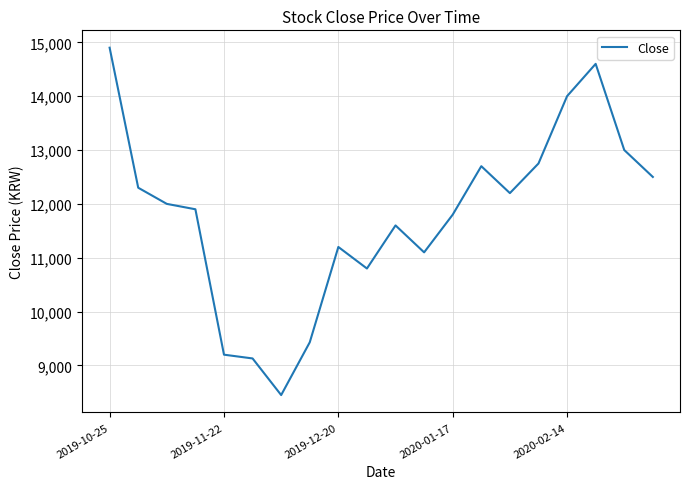

What is the minimum value shown in the chart?

8450